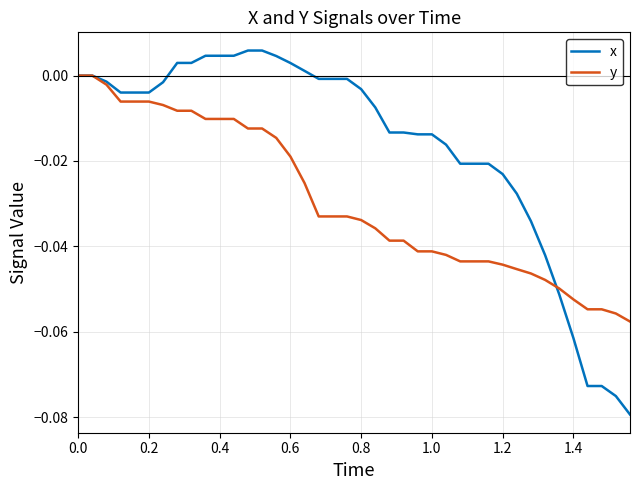

List the series in order of their peak value, highest first.

x, y